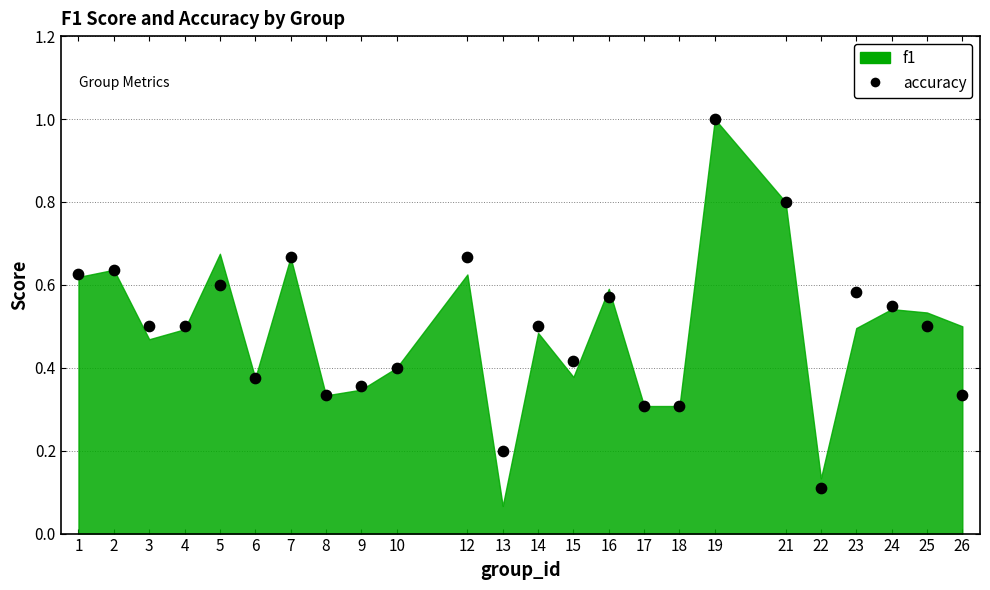

What is the range of Y values (max minus min)?

0.9